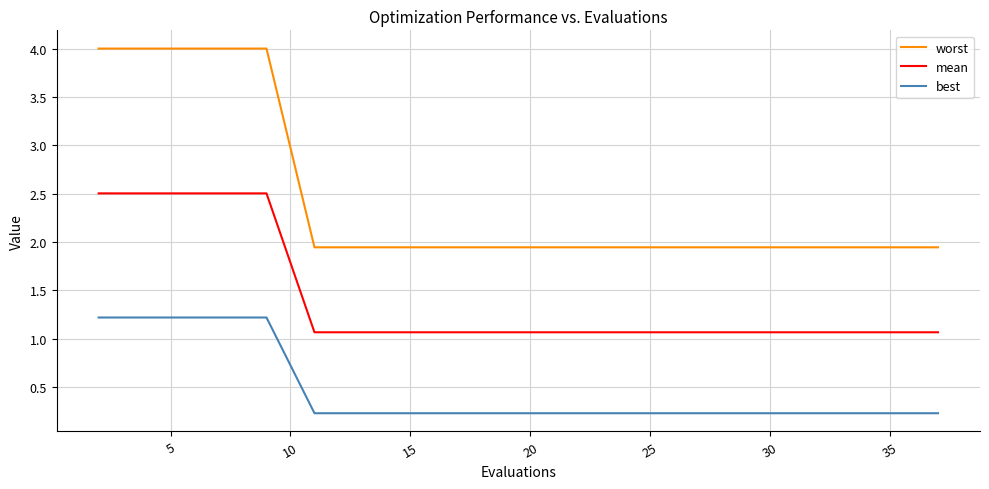

Which series has the largest total across all categories?

worst